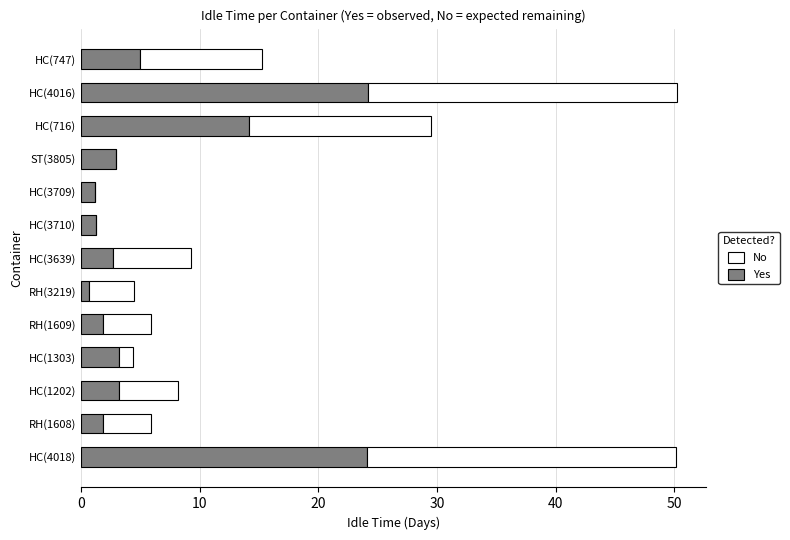

The value of Yes at ST(3805) is 1.1. True or false?

False